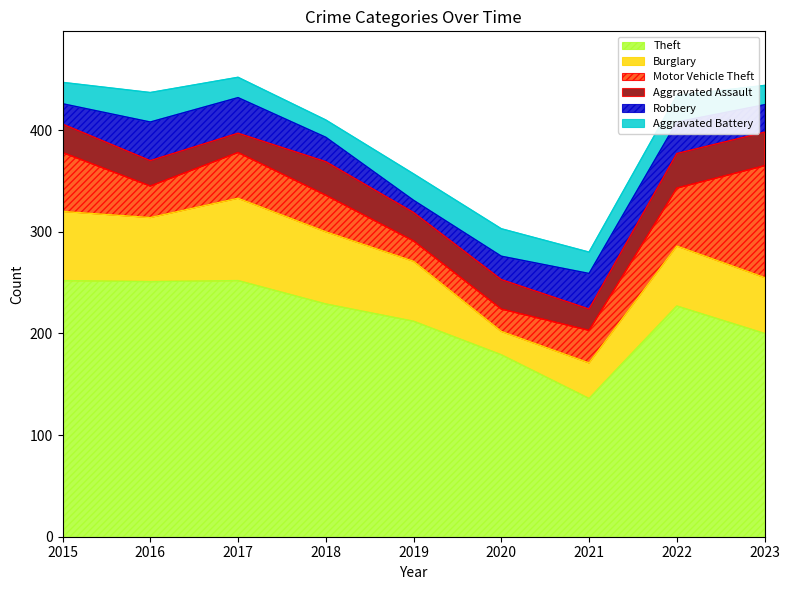

What is the sum of all Robbery values?

245